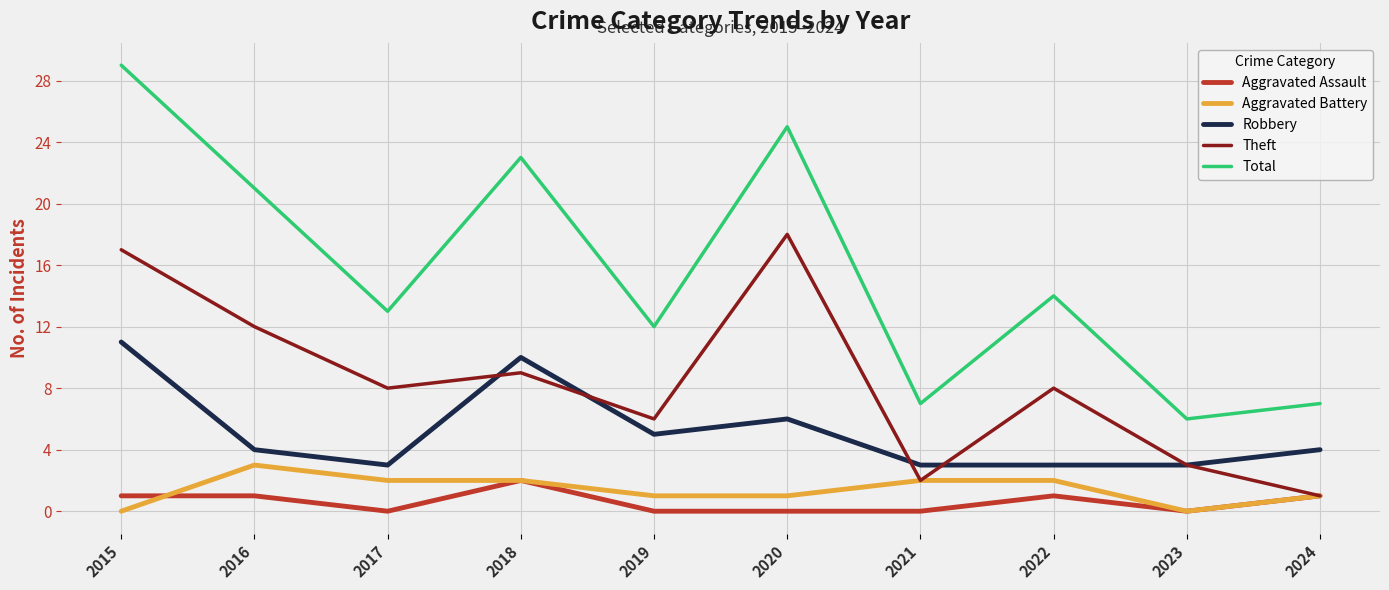

Which category has the highest value in the Total series?

2015